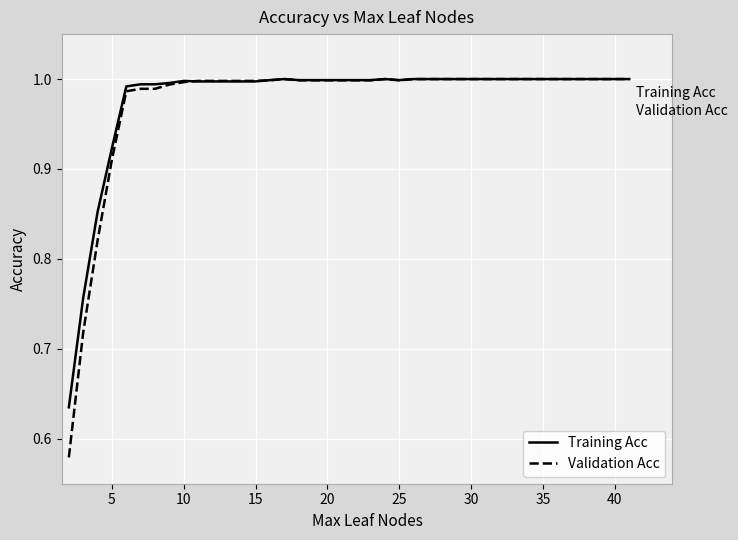

Count the number of data series in this chart.

2